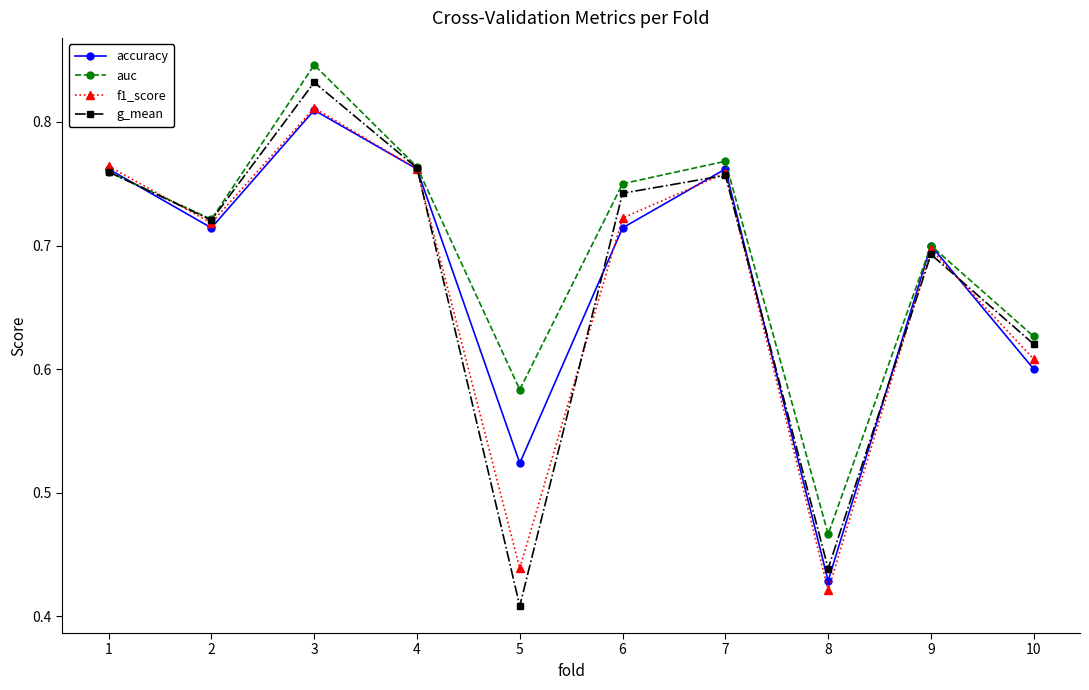

At which category is the sum across all series the highest?

3